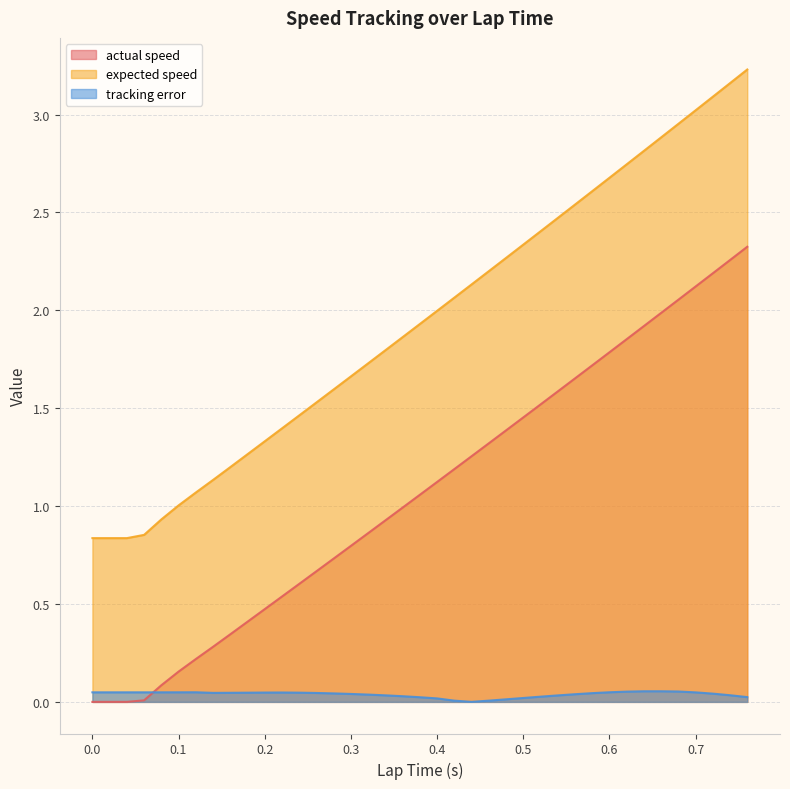

Is it true that actual speed equals 0.7 at 0.2?

False